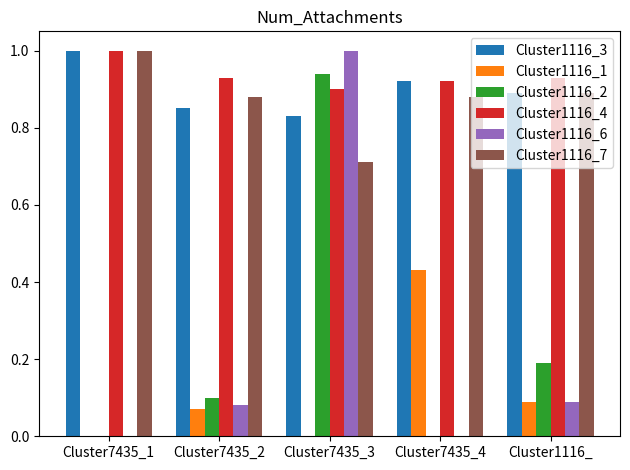

What is the maximum value for Cluster1116_3?

1.0